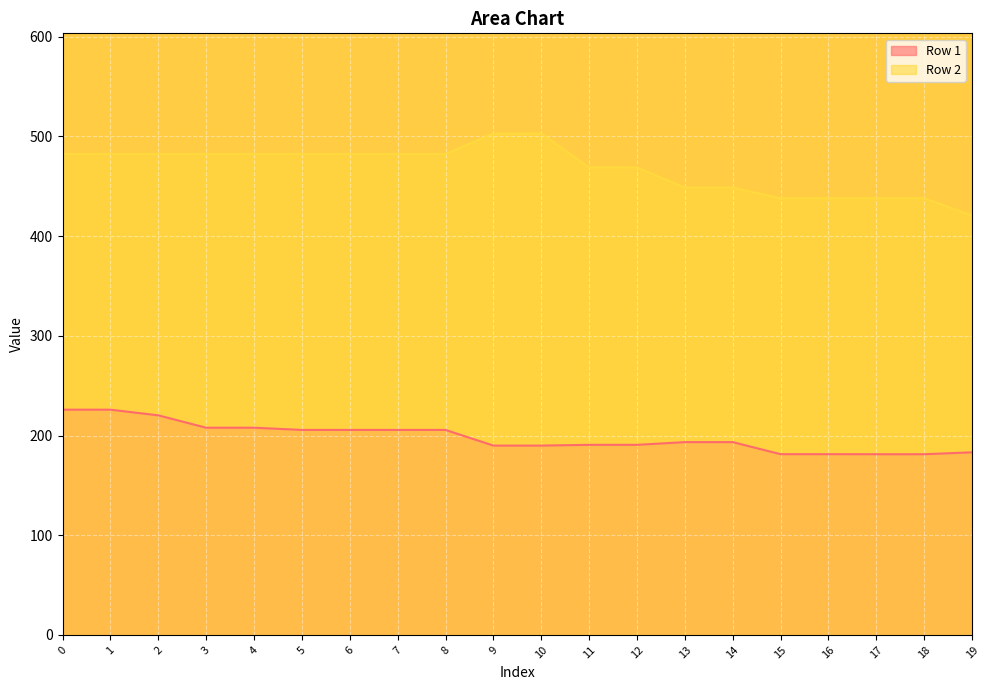

The Row 2 series shows 580.9 at 19. True or false?

False